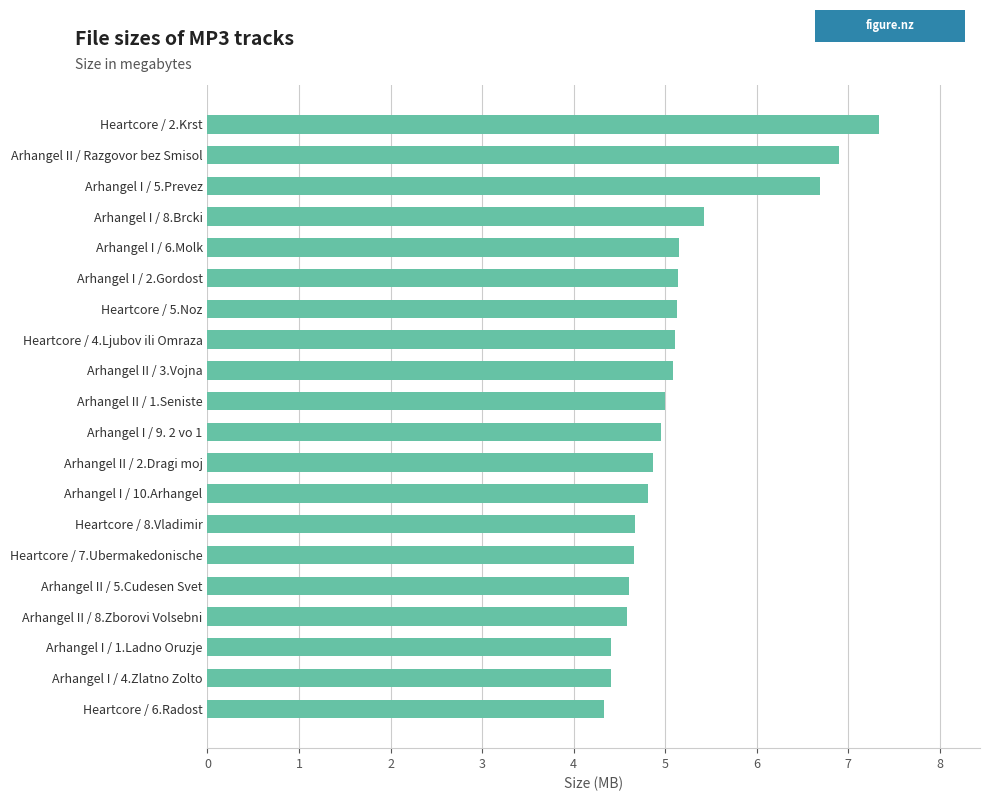

What is the average value?

5.2